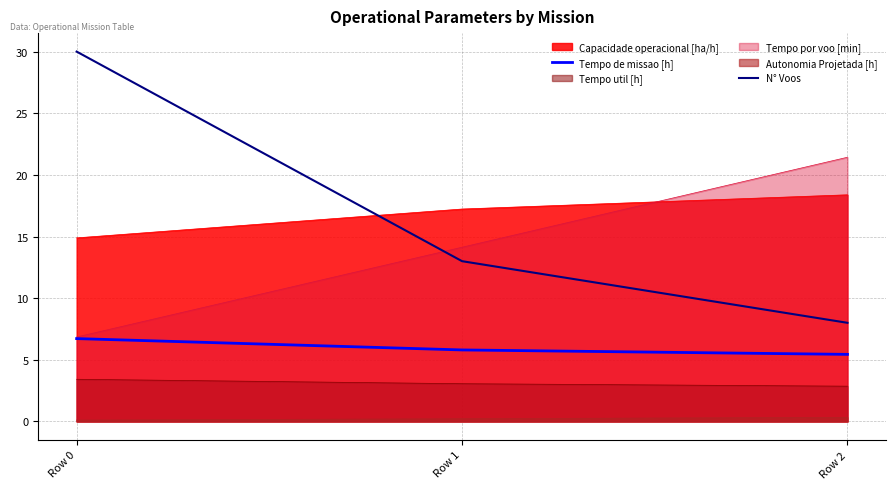

At which category is the sum across all series the highest?

Row 0